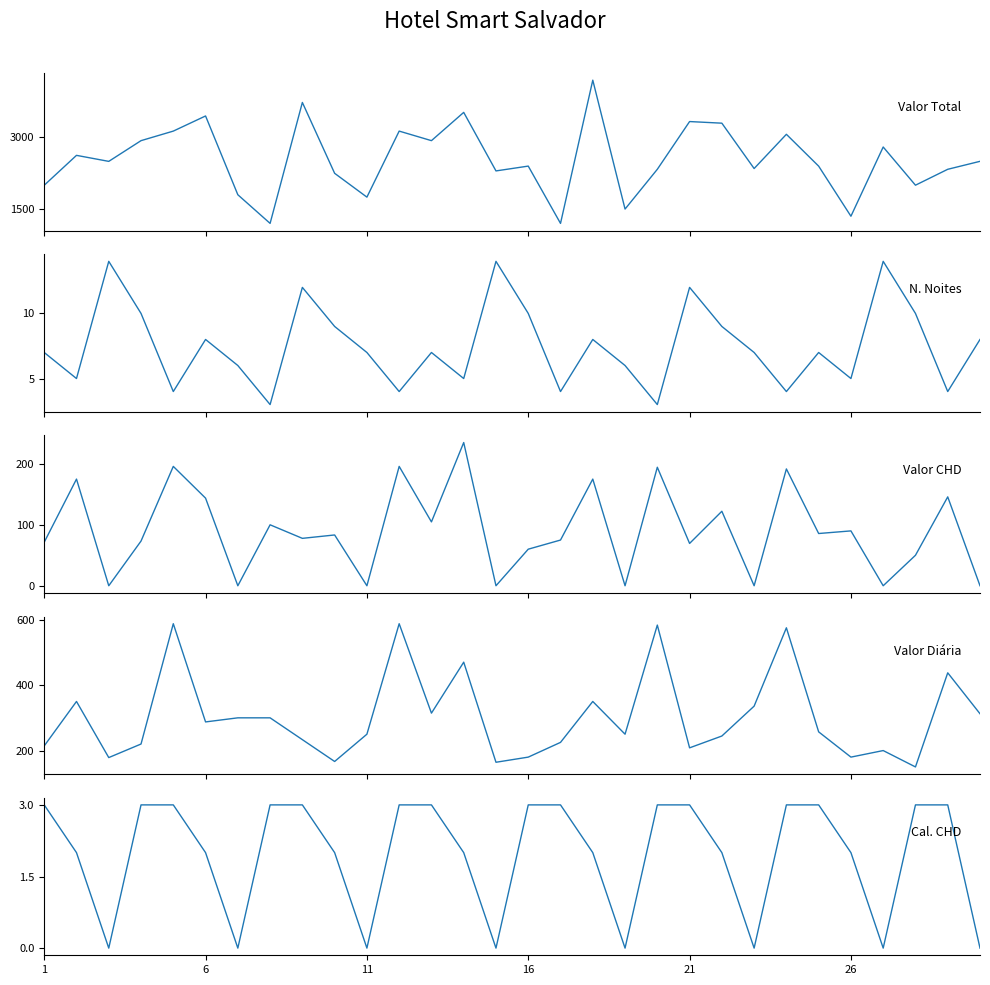

What is the difference between the maximum and minimum values in the Cal. CHD series?

3.0